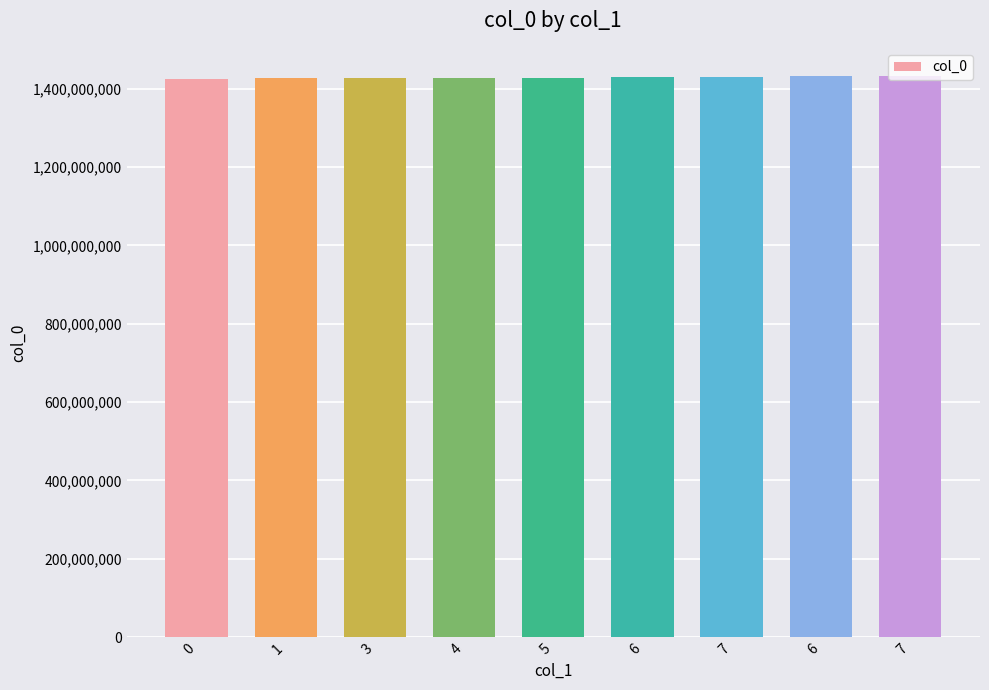

How many data points are less than 1428451286?

4